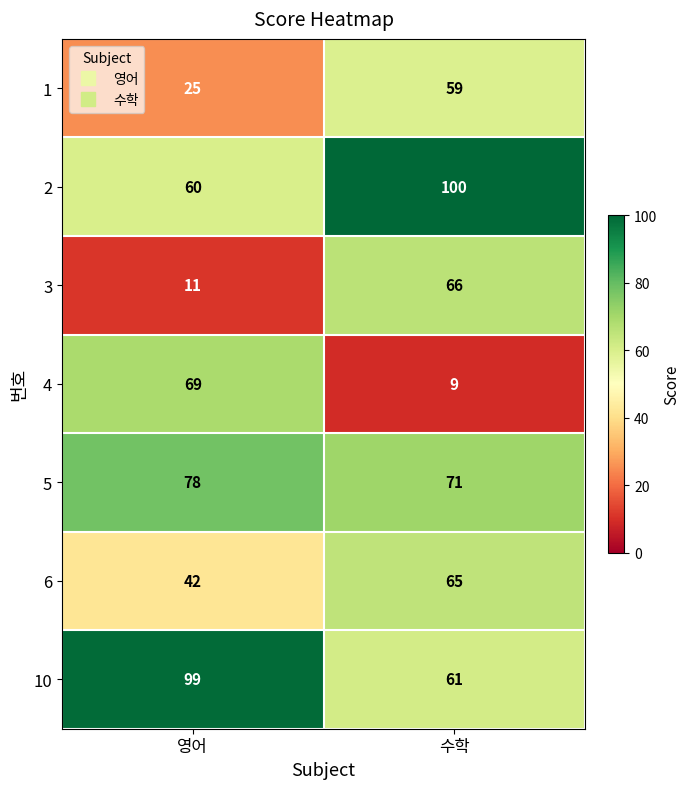

How many distinct data groups are displayed?

7